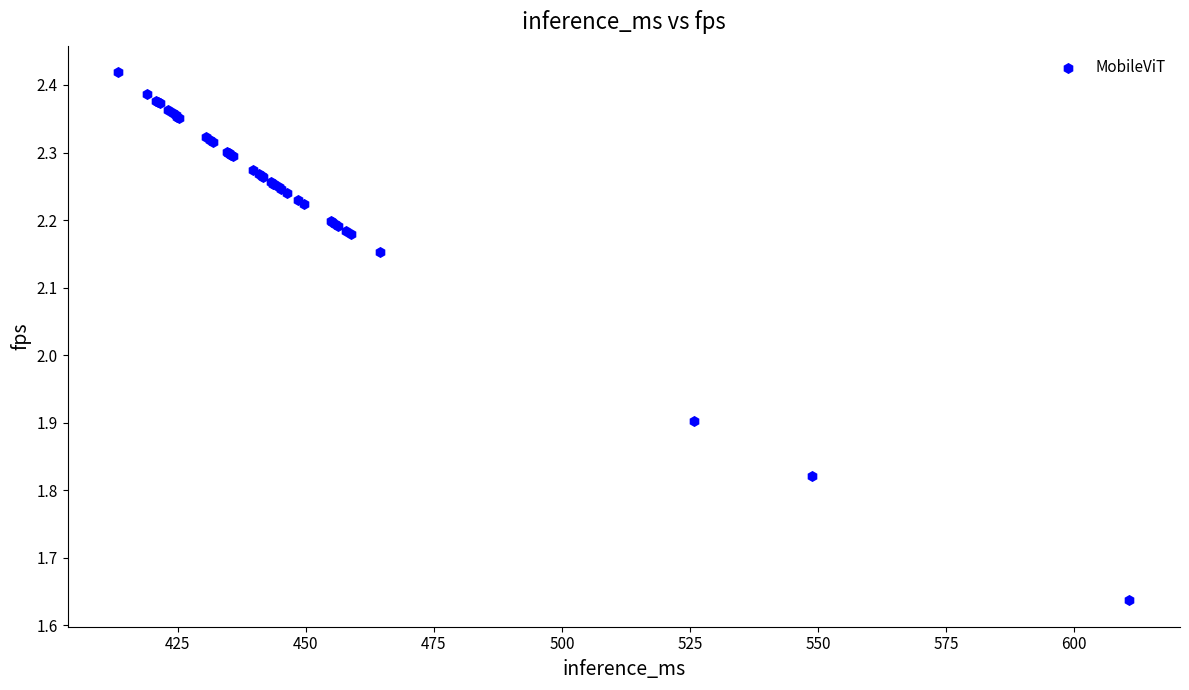

What Y value in the scatter plot is closest to 2?

1.9